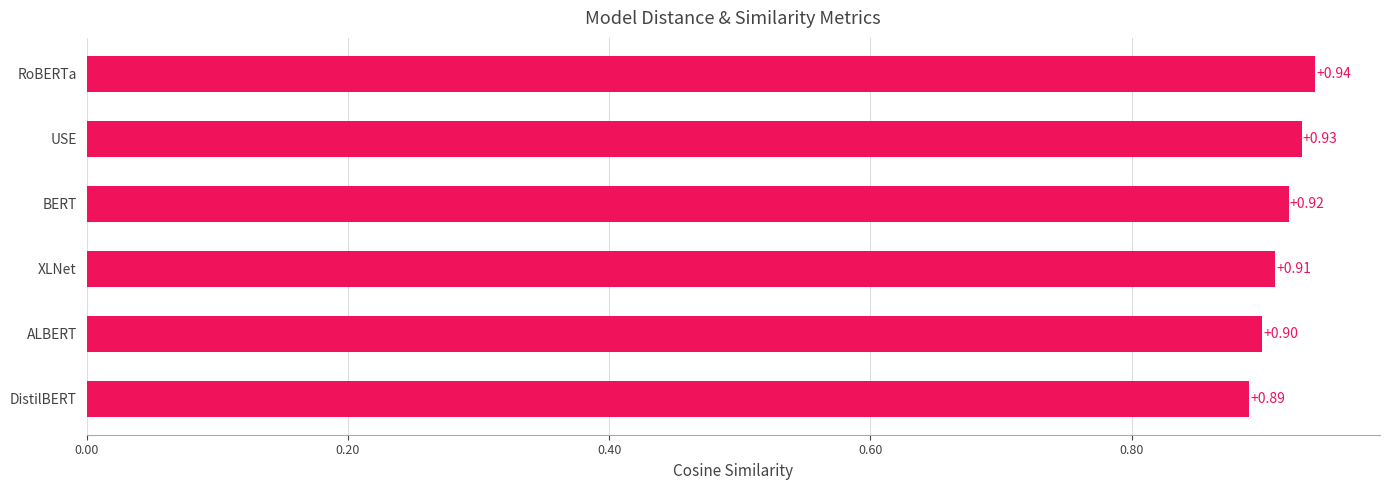

Which label corresponds to the largest value in the chart?

RoBERTa